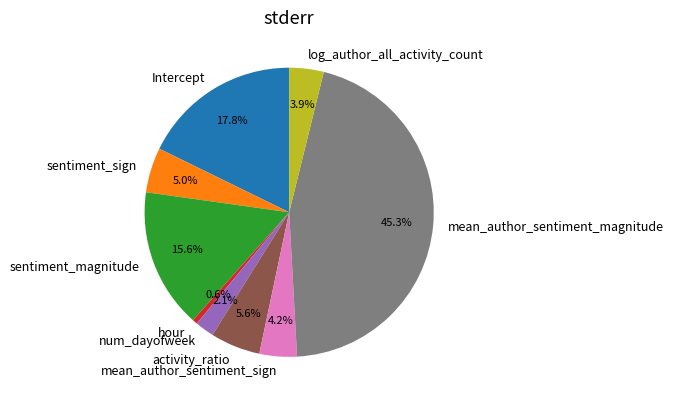

Is it true that sentiment_magnitude is 4% of the pie?

False